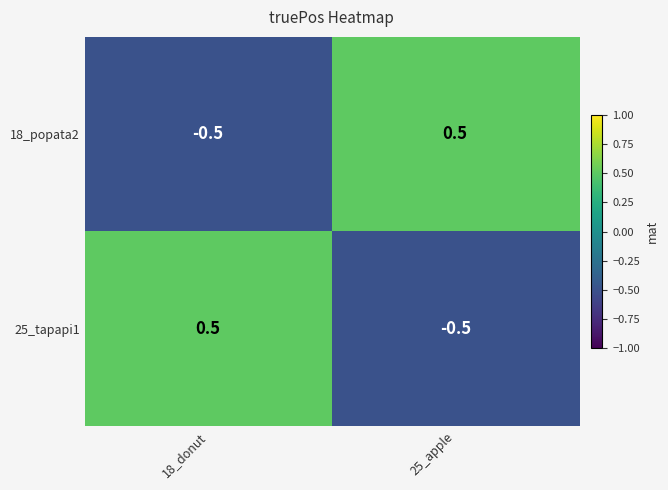

Rank the series at 25_apple from lowest to highest value.

25_tapapi1, 18_popata2